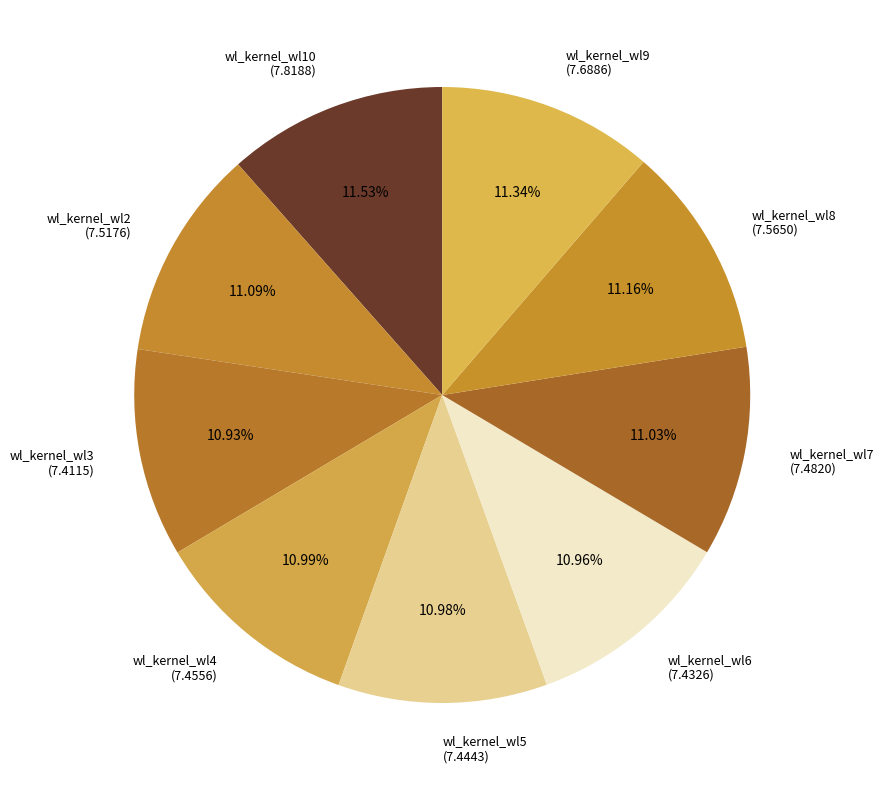

Approximately how many times larger is the value at wl_kernel_wl7 (7.4820) compared to wl_kernel_wl6 (7.4326)?

1.0